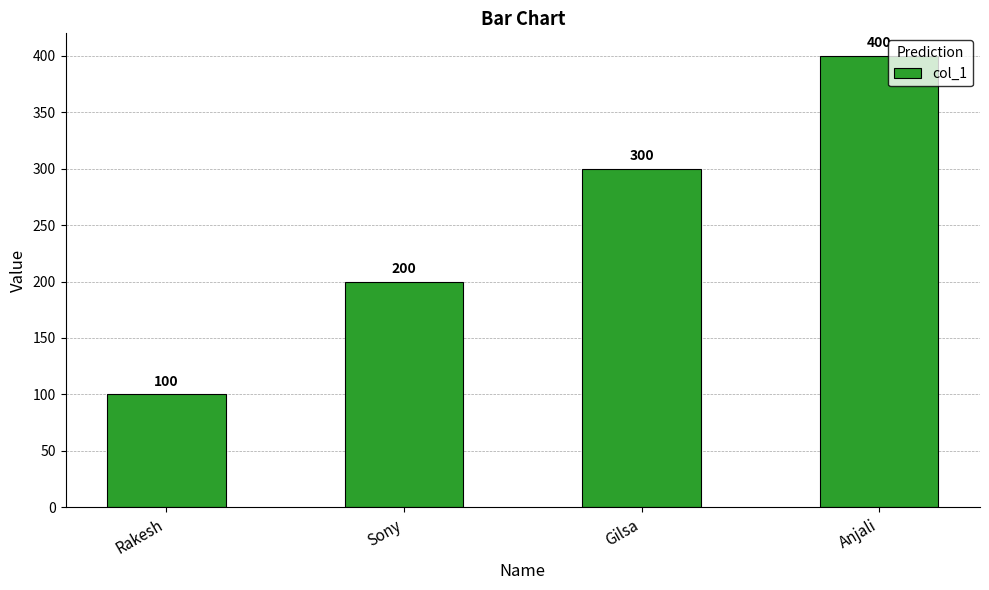

The value at Sony is 337. True or false?

False